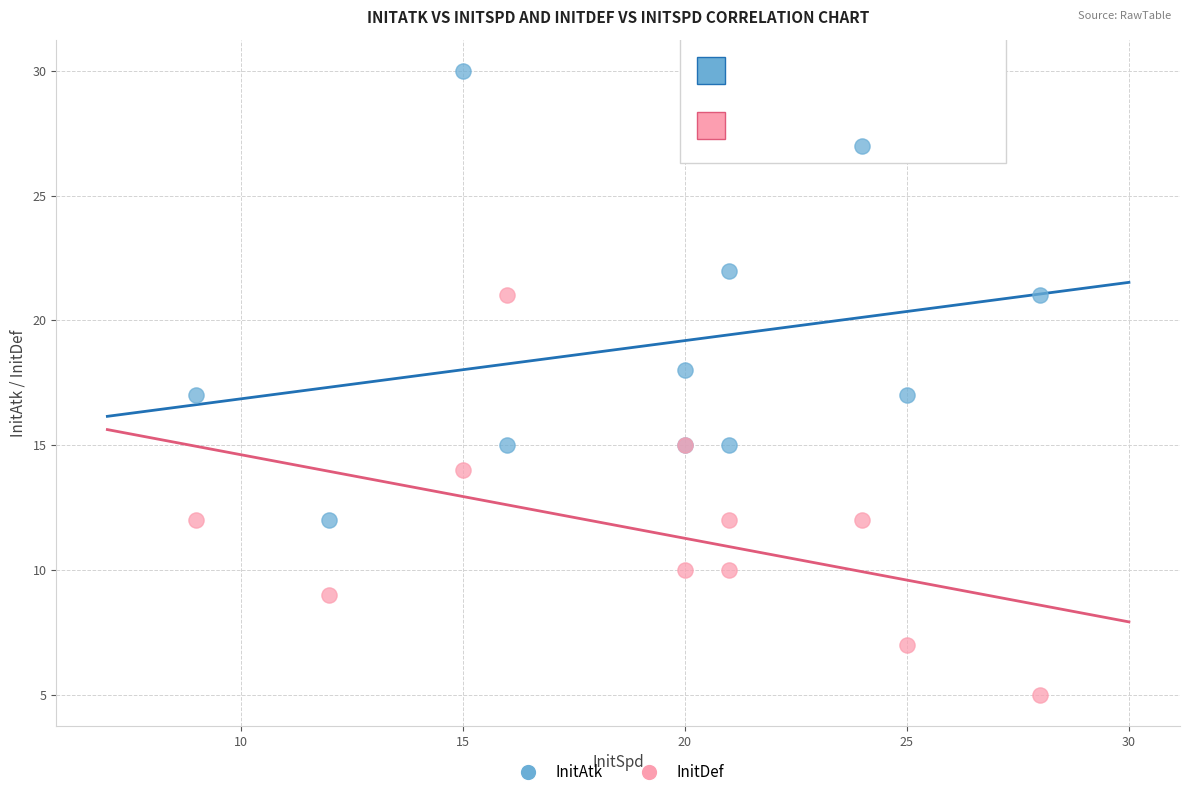

What is the X range (max minus min) for the scatter plot?

19